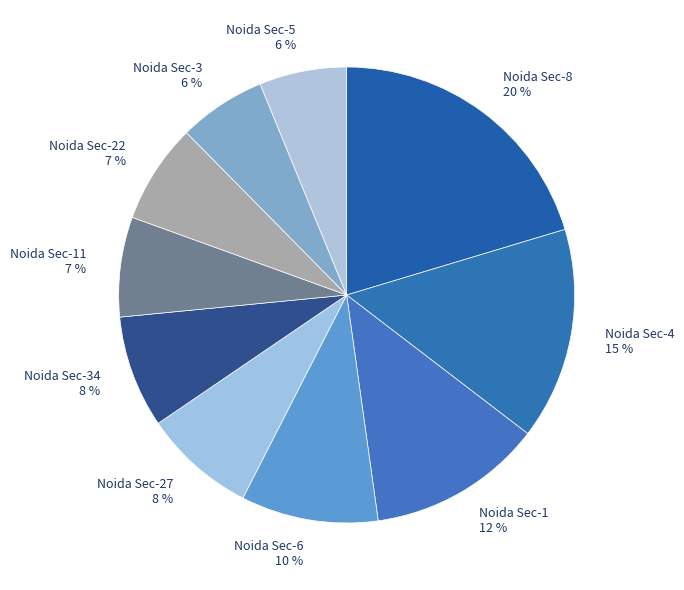

How many slices are in this pie chart?

10